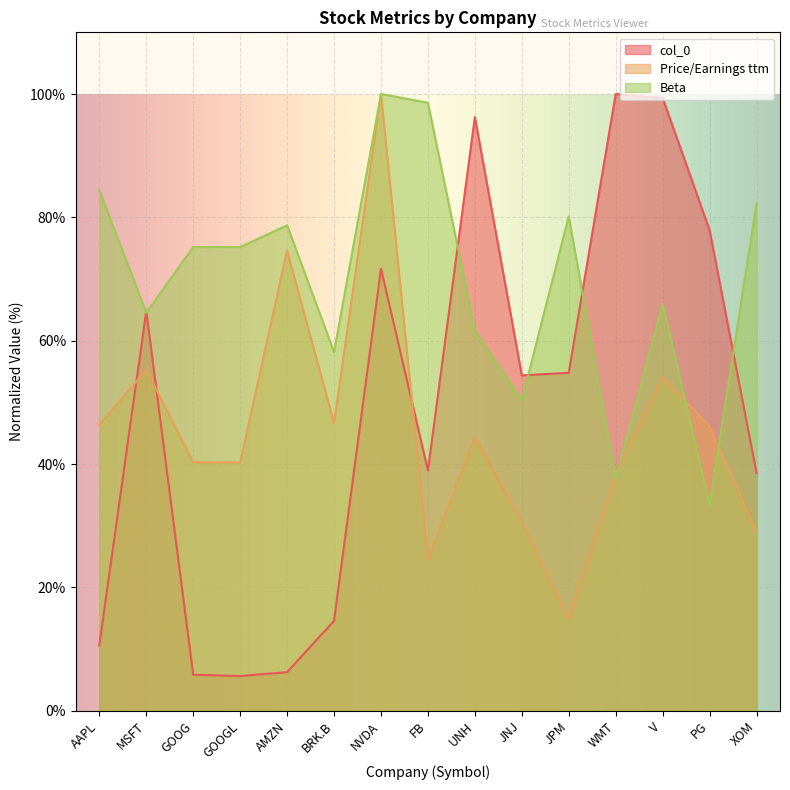

What is the average value of the col_0 series?

49.3